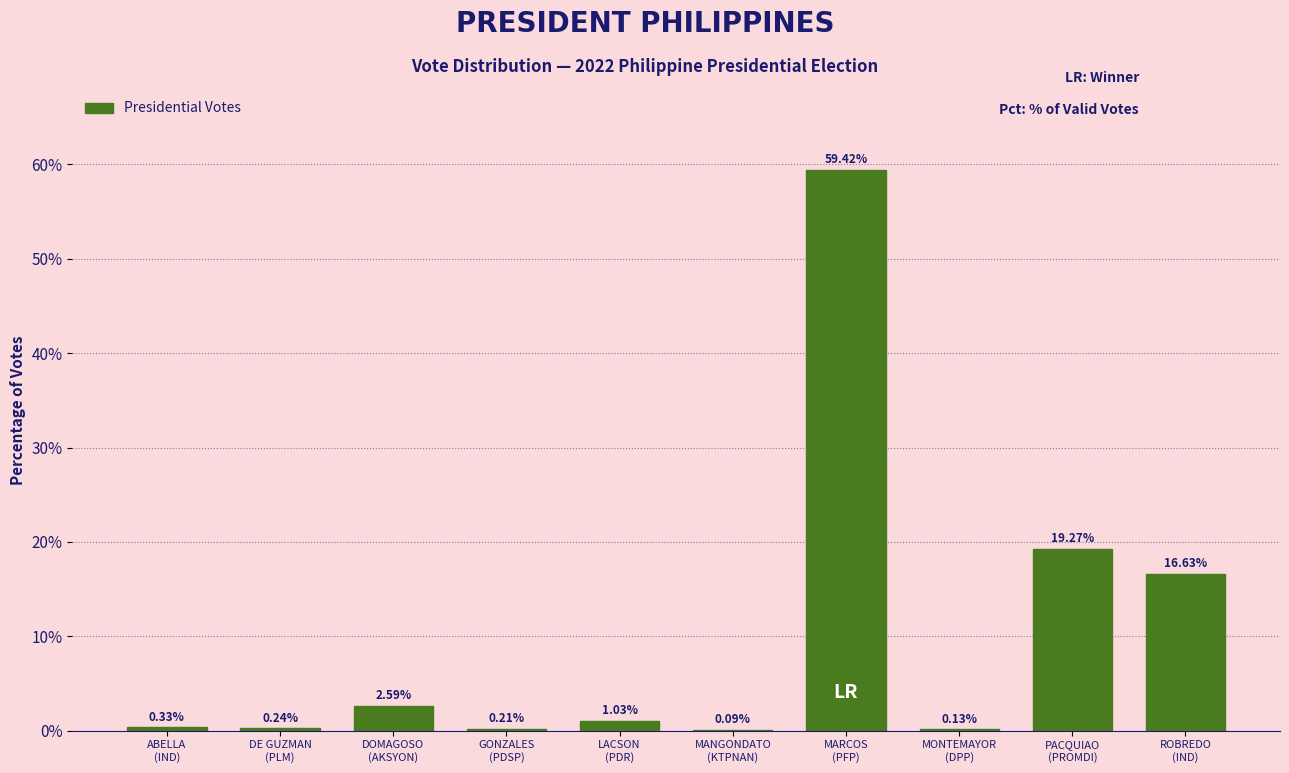

What is the sum of all values?

99.9